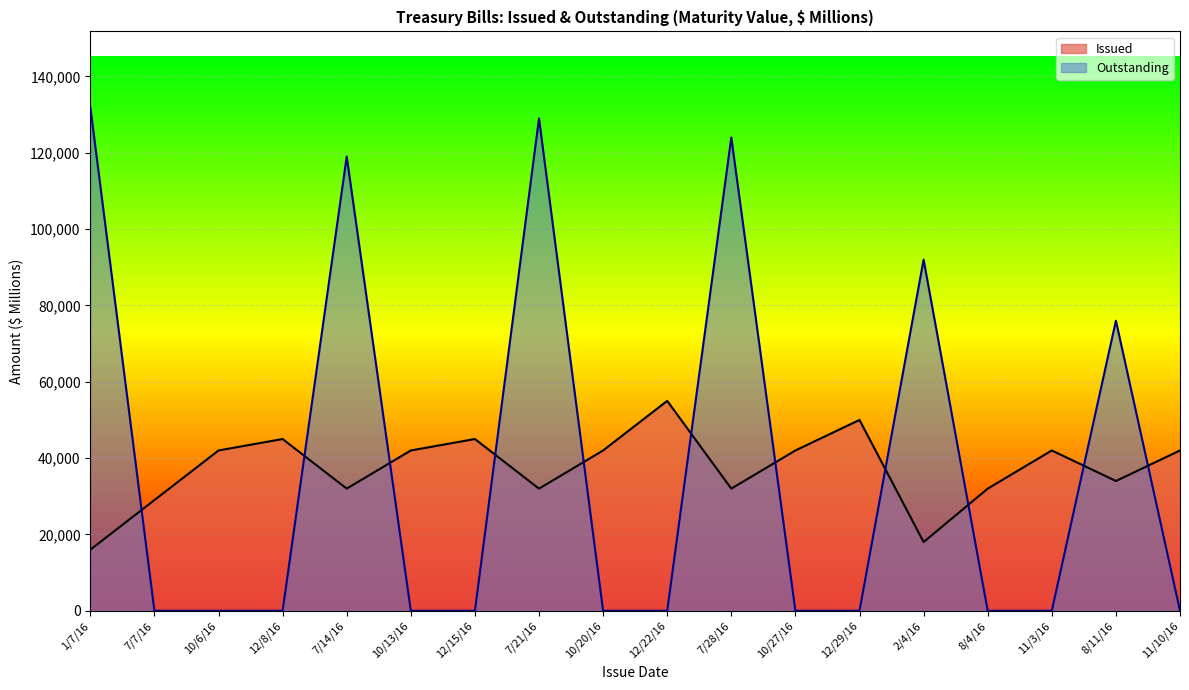

Between 8/11/16 and 7/7/16, which is larger?

8/11/16